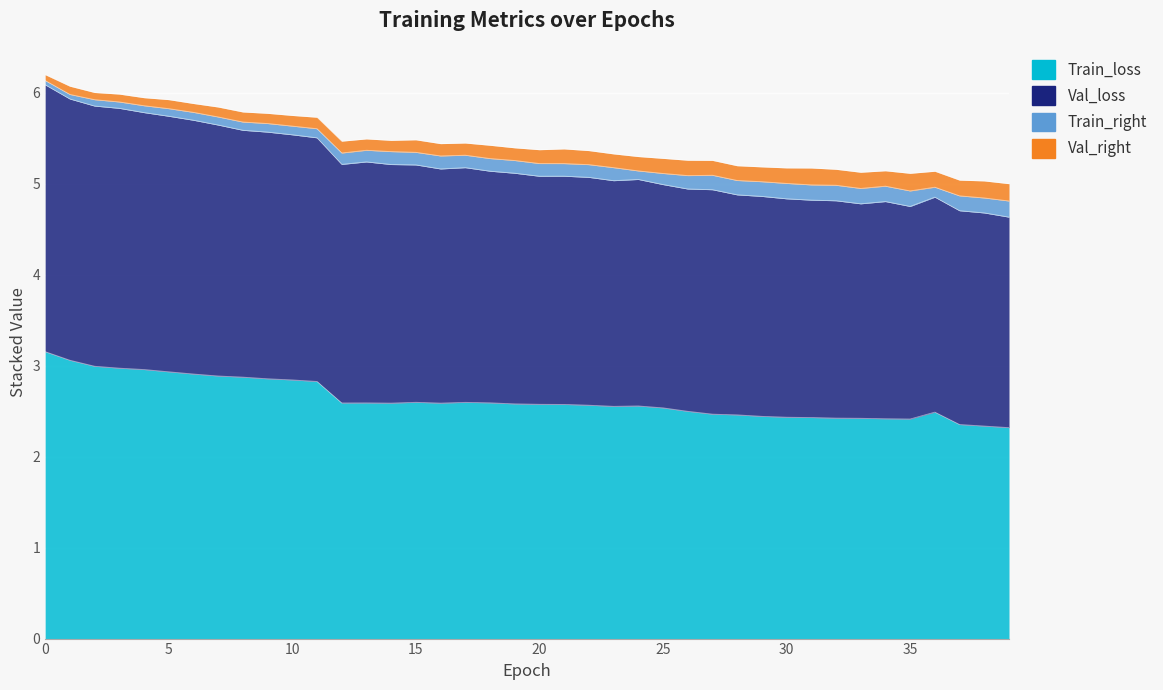

True or false: Train_loss and Val_loss cross at least once.

False